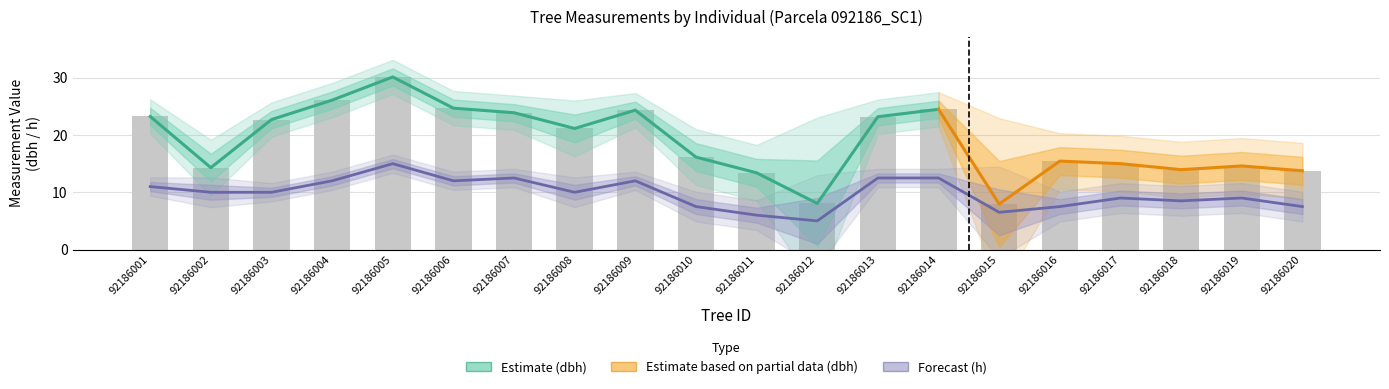

What is the average value of the h series?

9.8